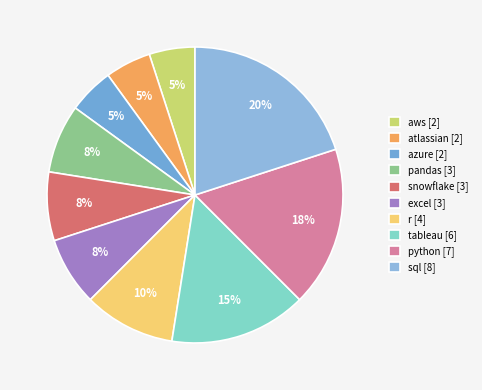

Which slice is the largest?

sql